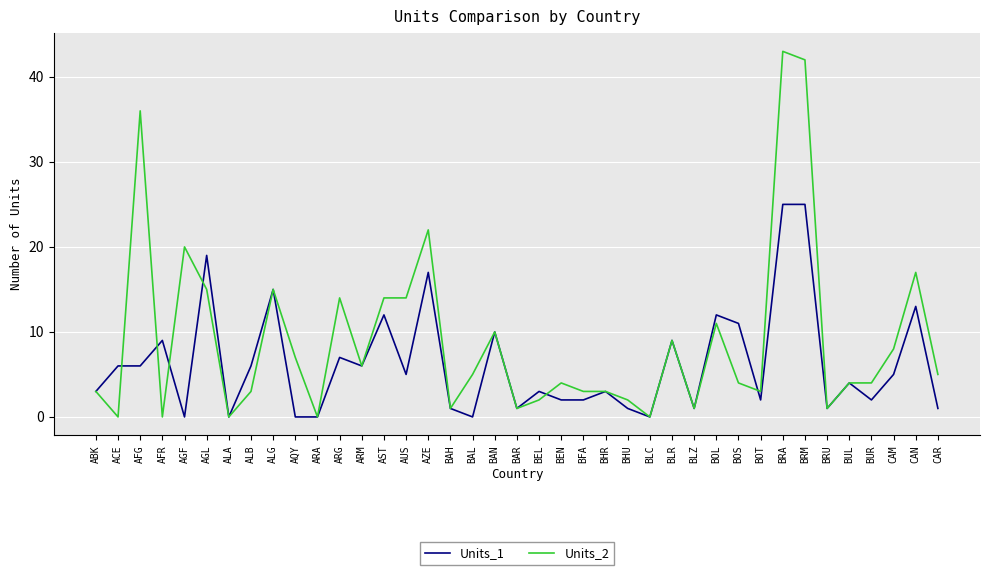

What is the difference between the maximum and minimum values in the Units_2 series?

43